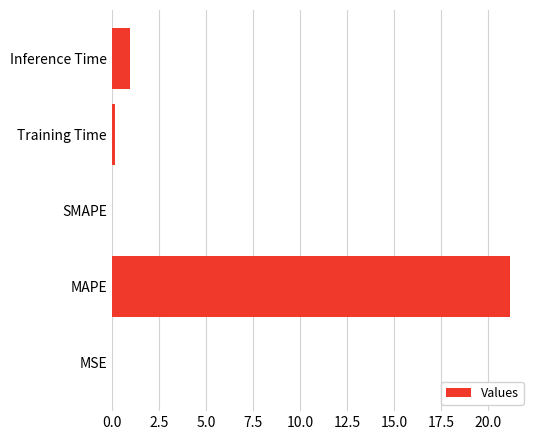

What is the maximum value shown in the chart?

21.1